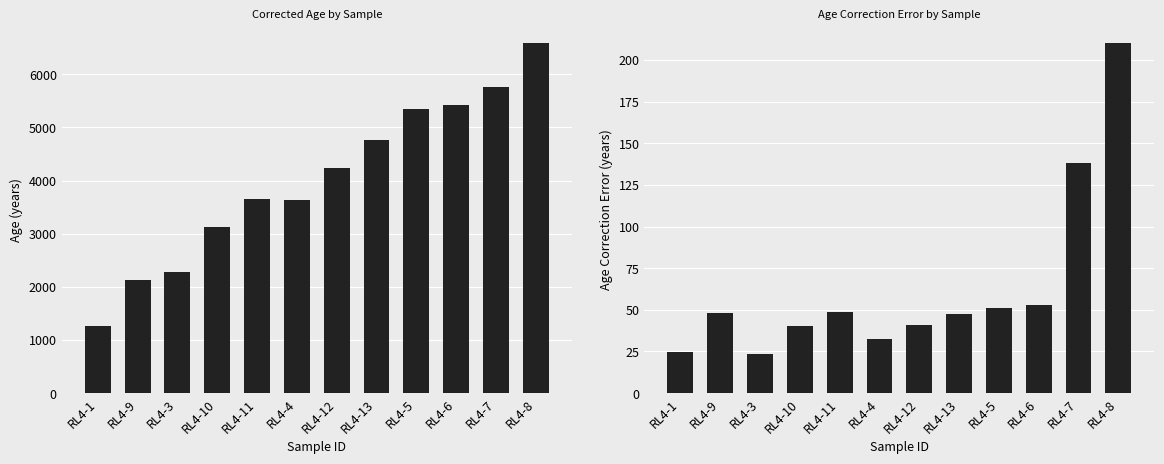

Which series changed the most between RL4-9 and RL4-10?

Age_Corr